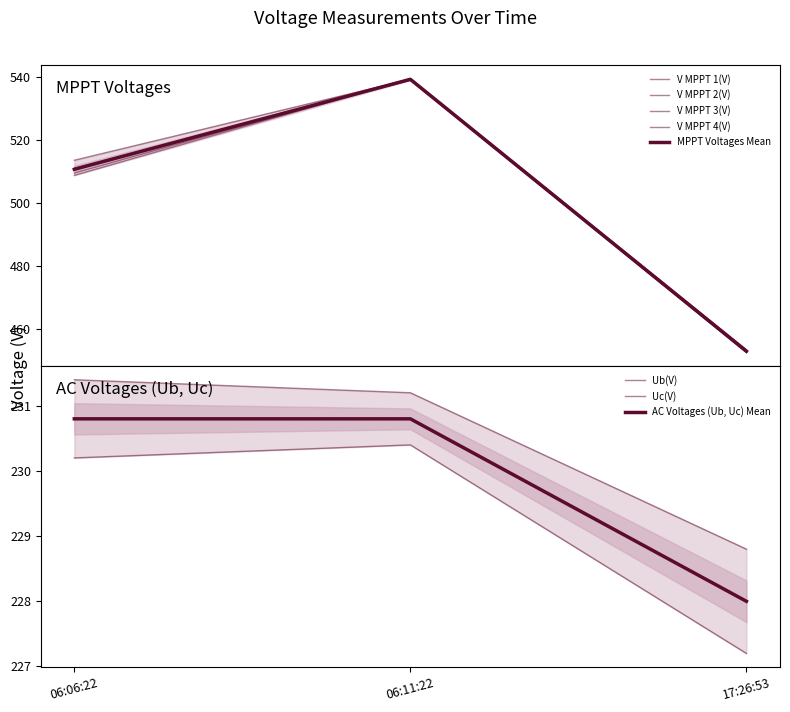

What is the difference between the maximum and second lowest values in the V MPPT 1(V) series?

28.0